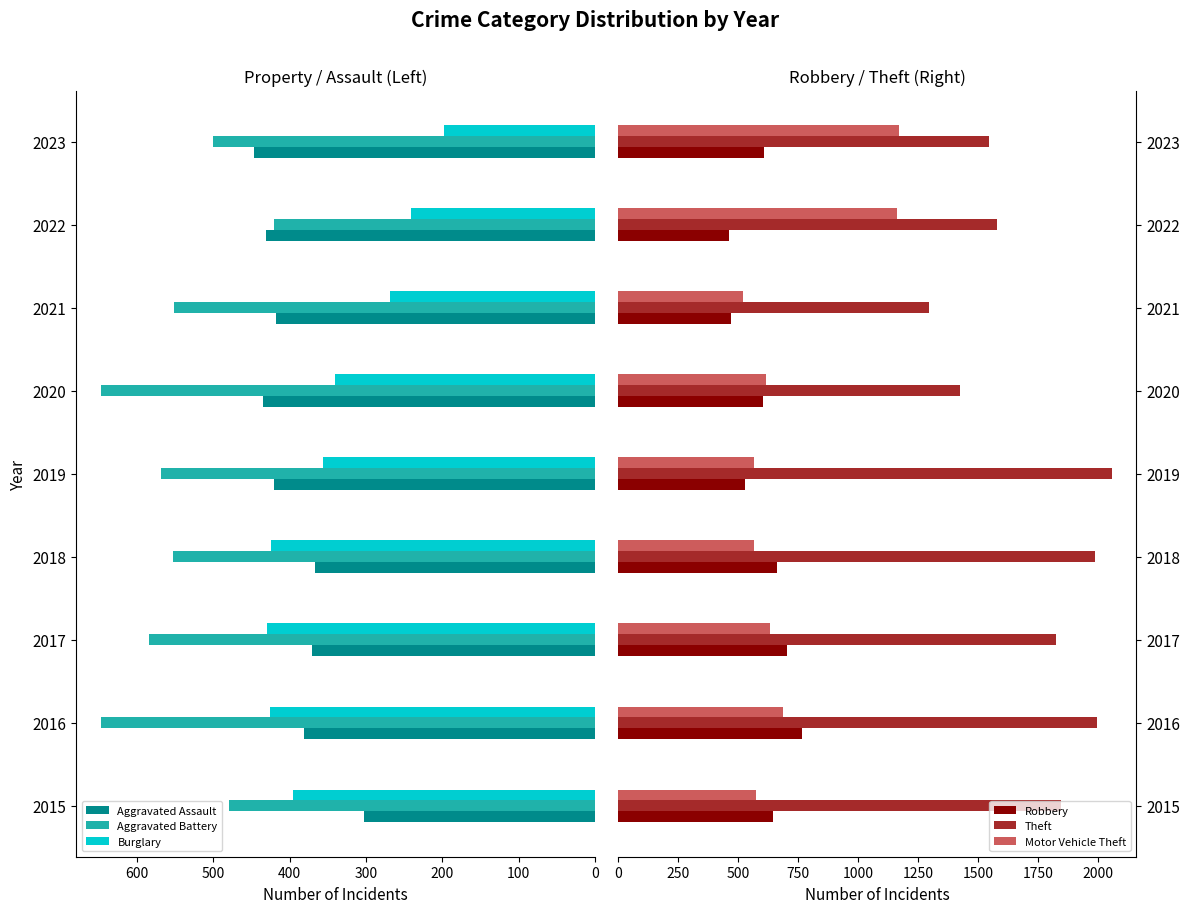

Which series has the widest spread of values?

Theft